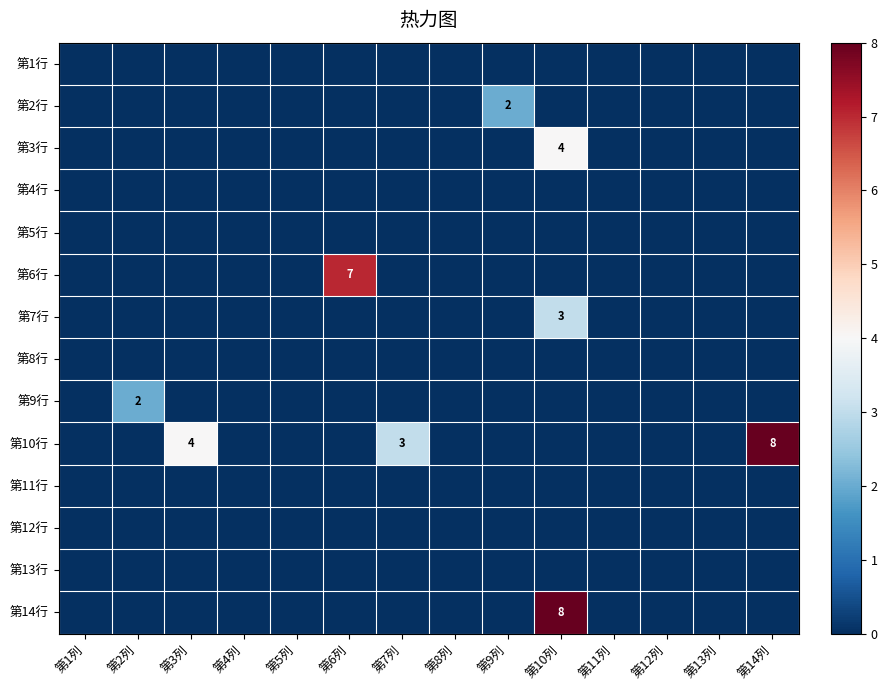

At which label is 第7行 closest to 1?

第1列